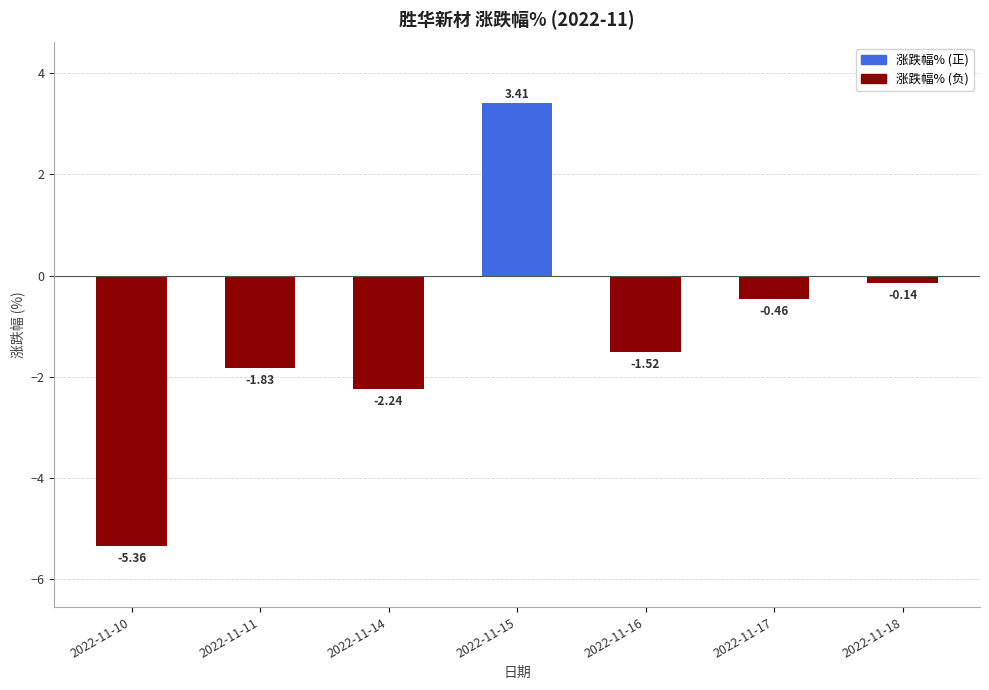

At which category does the chart reach its peak across all series?

2022-11-15